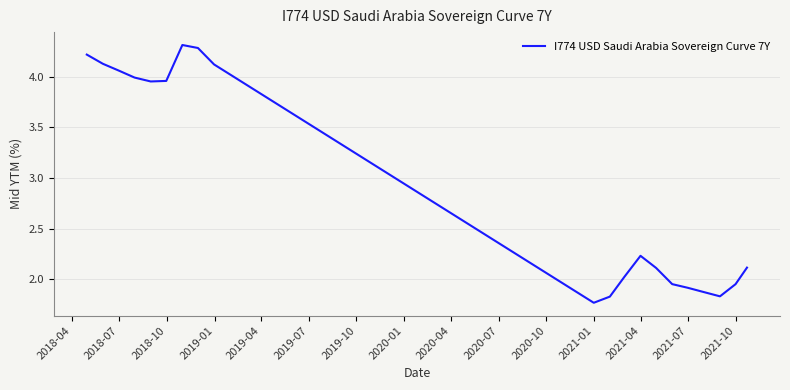

What is the maximum value shown in the chart?

4.3